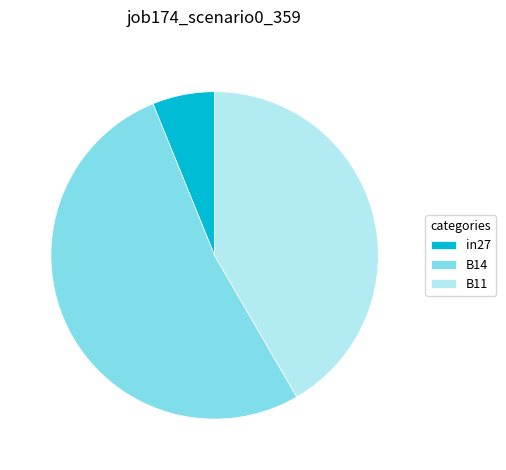

Between B11 and in27, which is larger?

B11